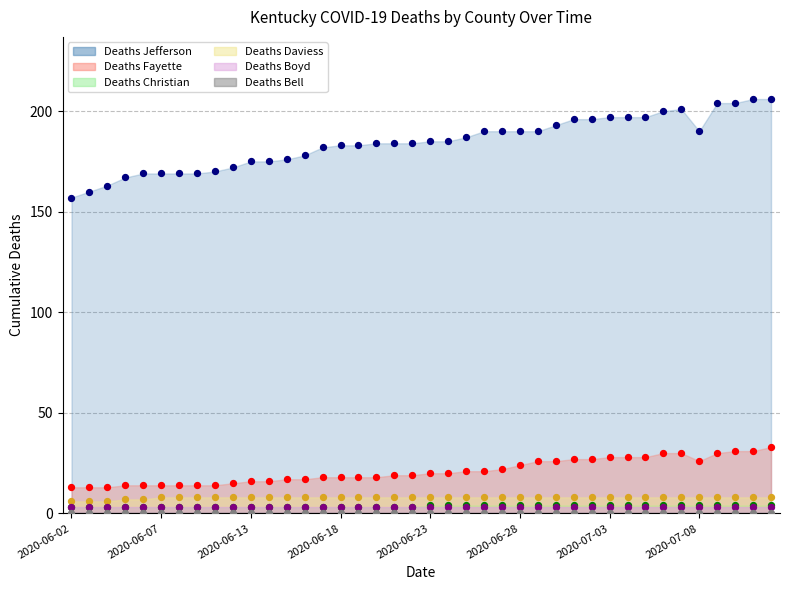

Which series has the widest spread of Y values?

Deaths Jefferson